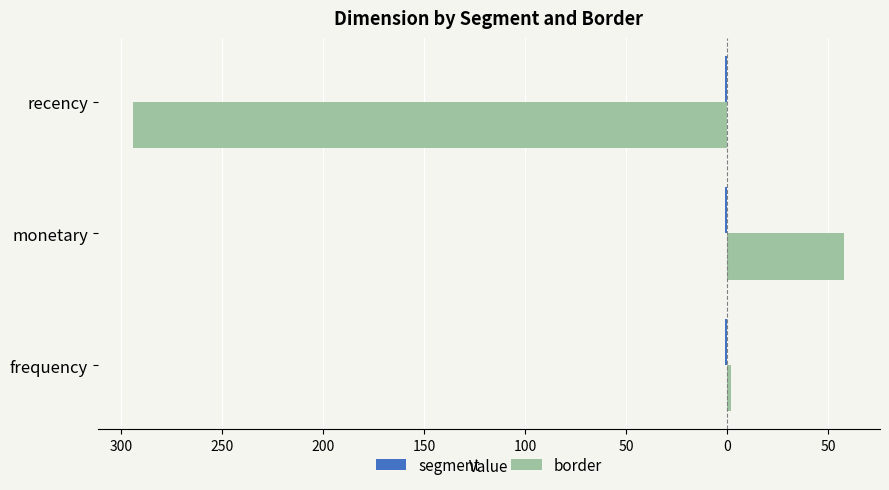

What is the value of the segment bar at the 2nd from the left?

0.3